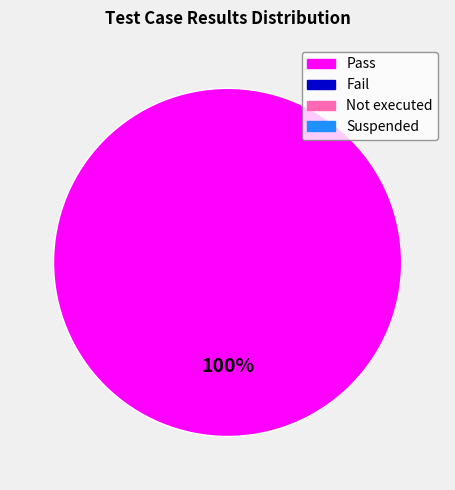

Is there a majority slice in this chart?

Yes